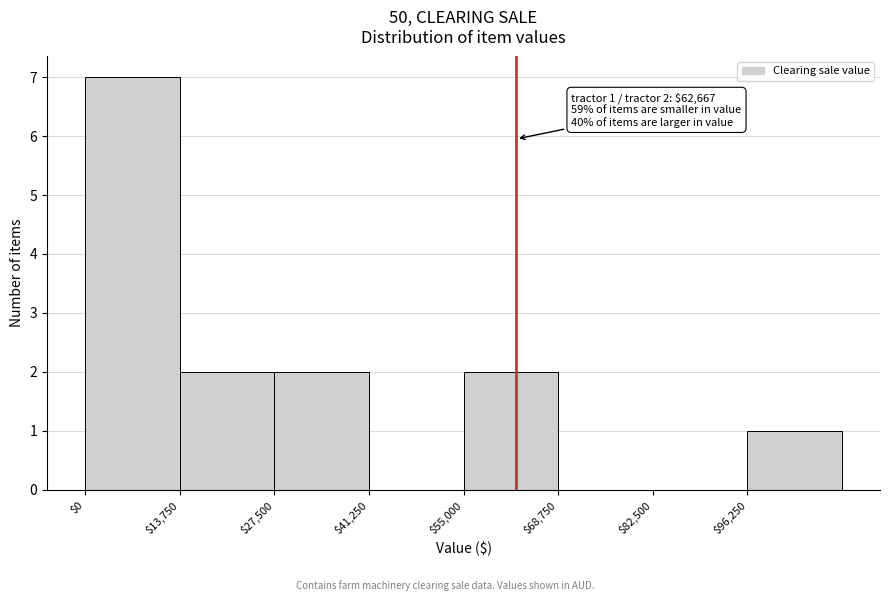

Which range on the x-axis has the tallest bar?

0 to 14000